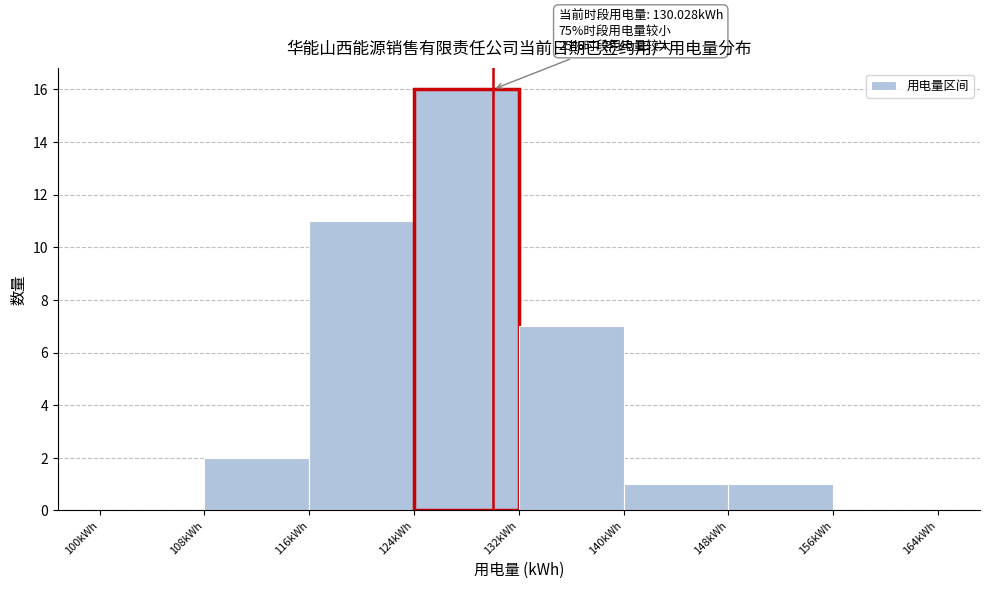

Which range on the x-axis has the tallest bar?

124 to 132